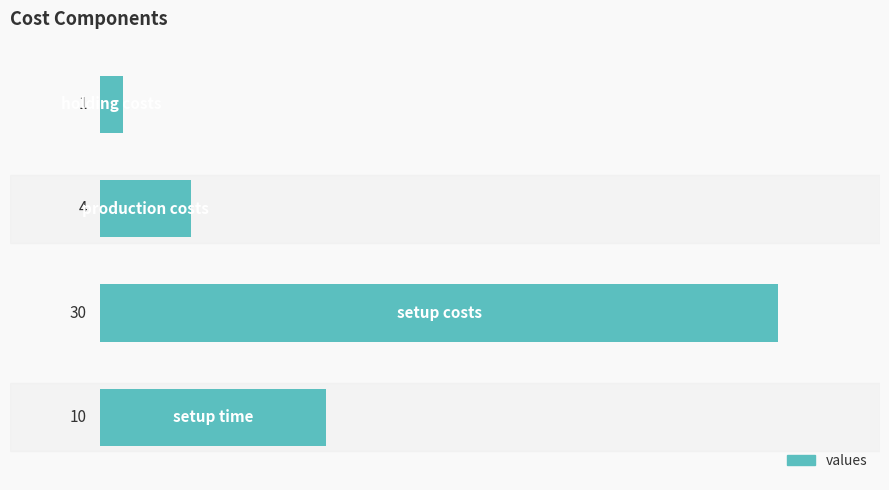

Reading bottom to top, extract all data points from this chart.

10	30	4	1